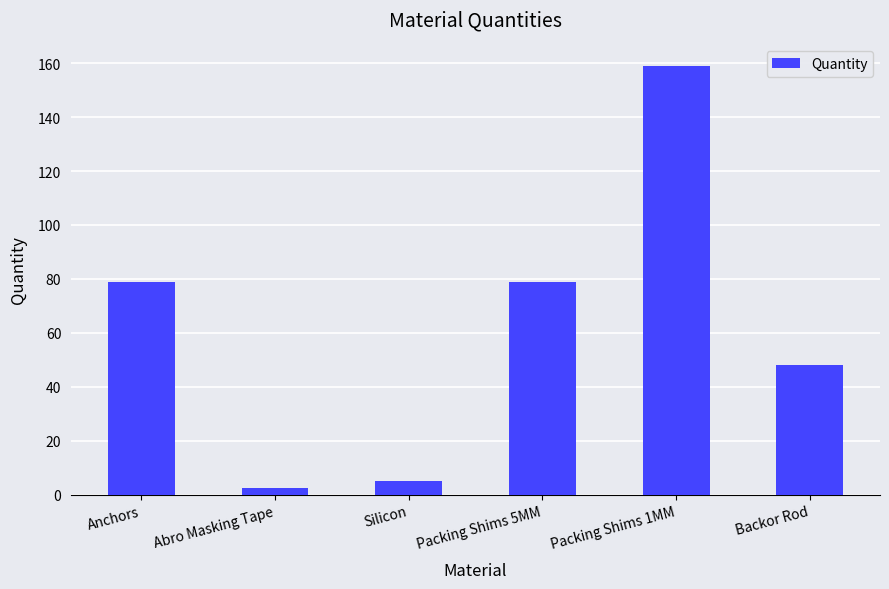

What is the approximate value at Backor Rod?

48.0